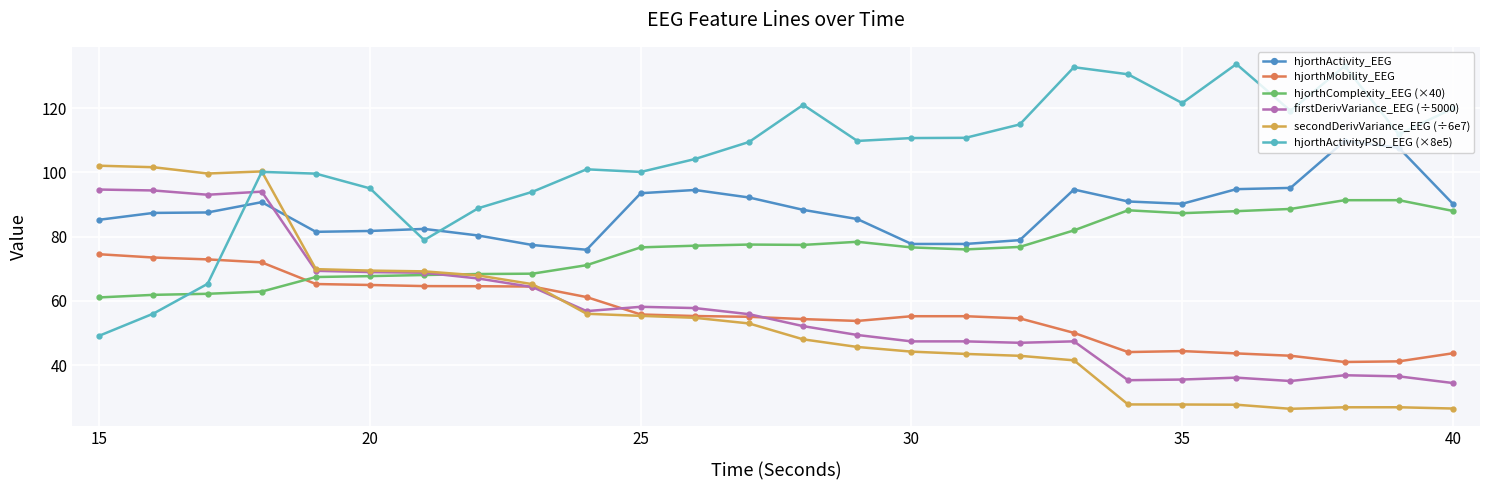

What is the minimum value shown in the chart?

26.4